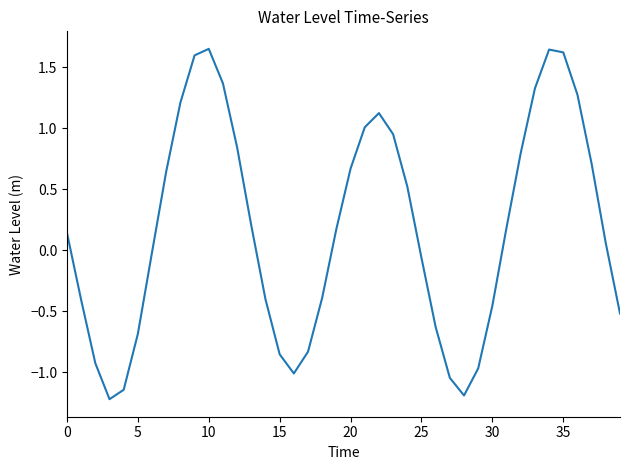

What is the smallest value displayed?

-1.2